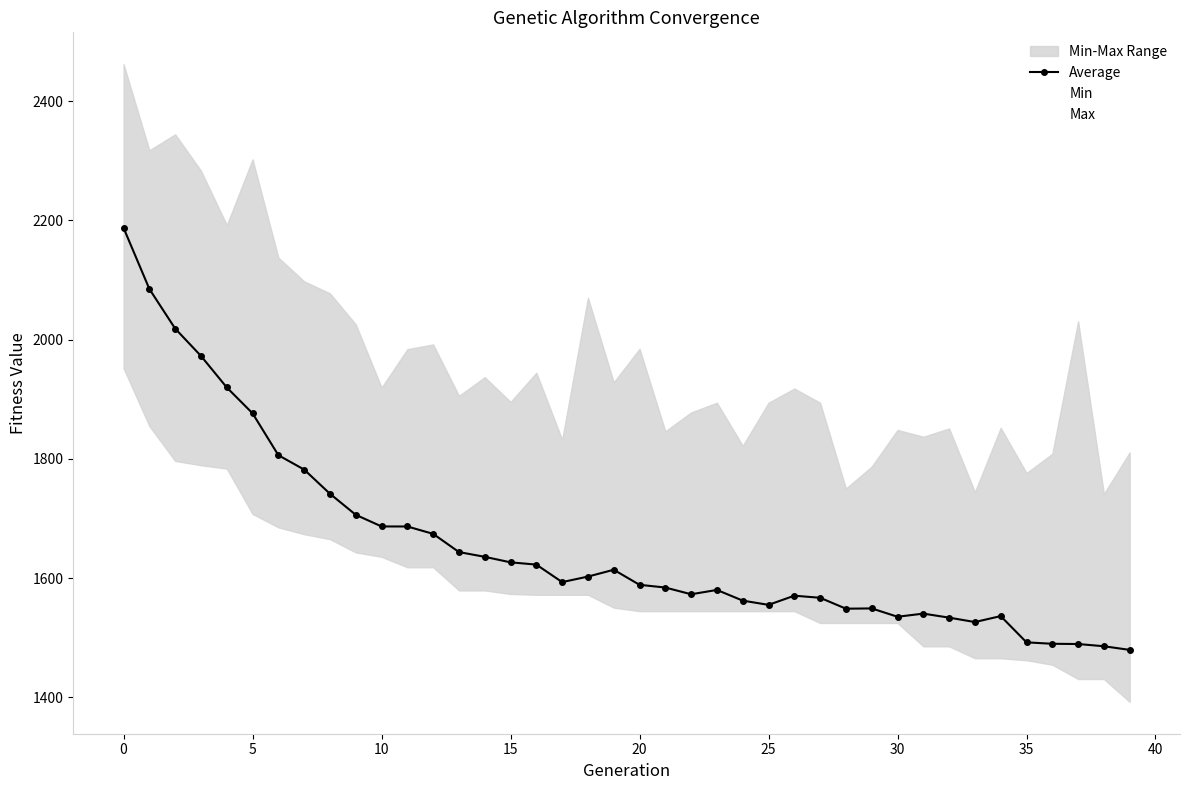

What is the greatest value displayed?

2461.8